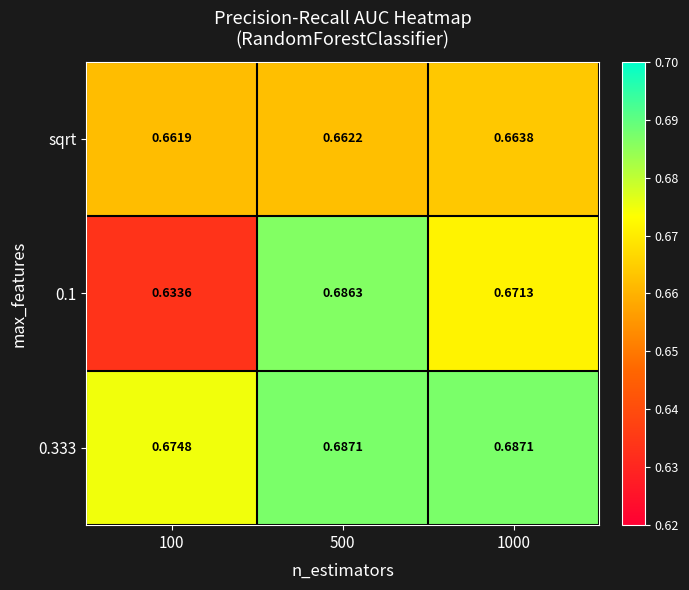

Is the value of 0.333 at 1000 greater than the value of sqrt at 1000?

Yes